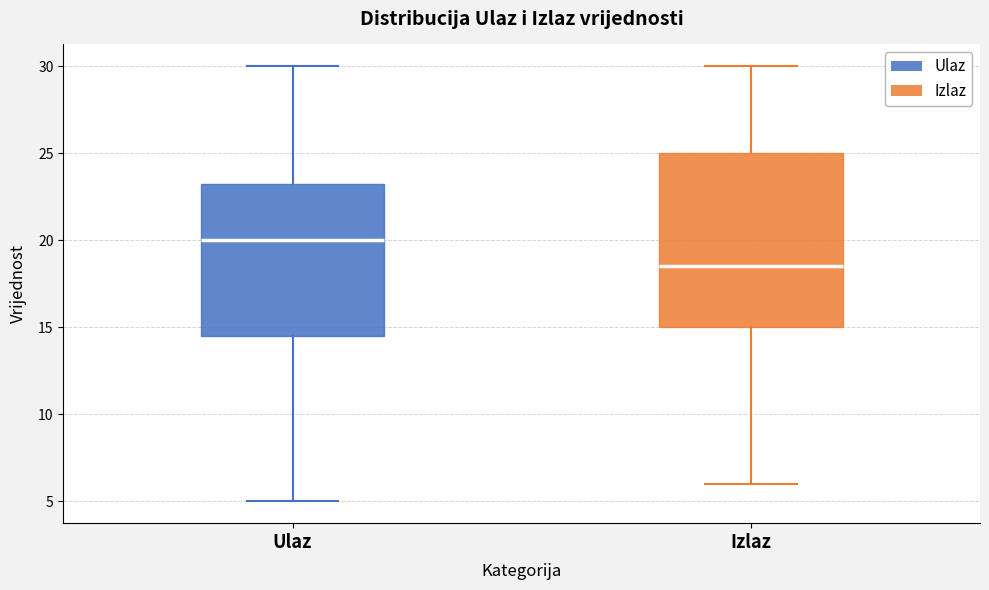

Comparing the boxes themselves (not the whiskers), which one is the tallest?

Izlaz